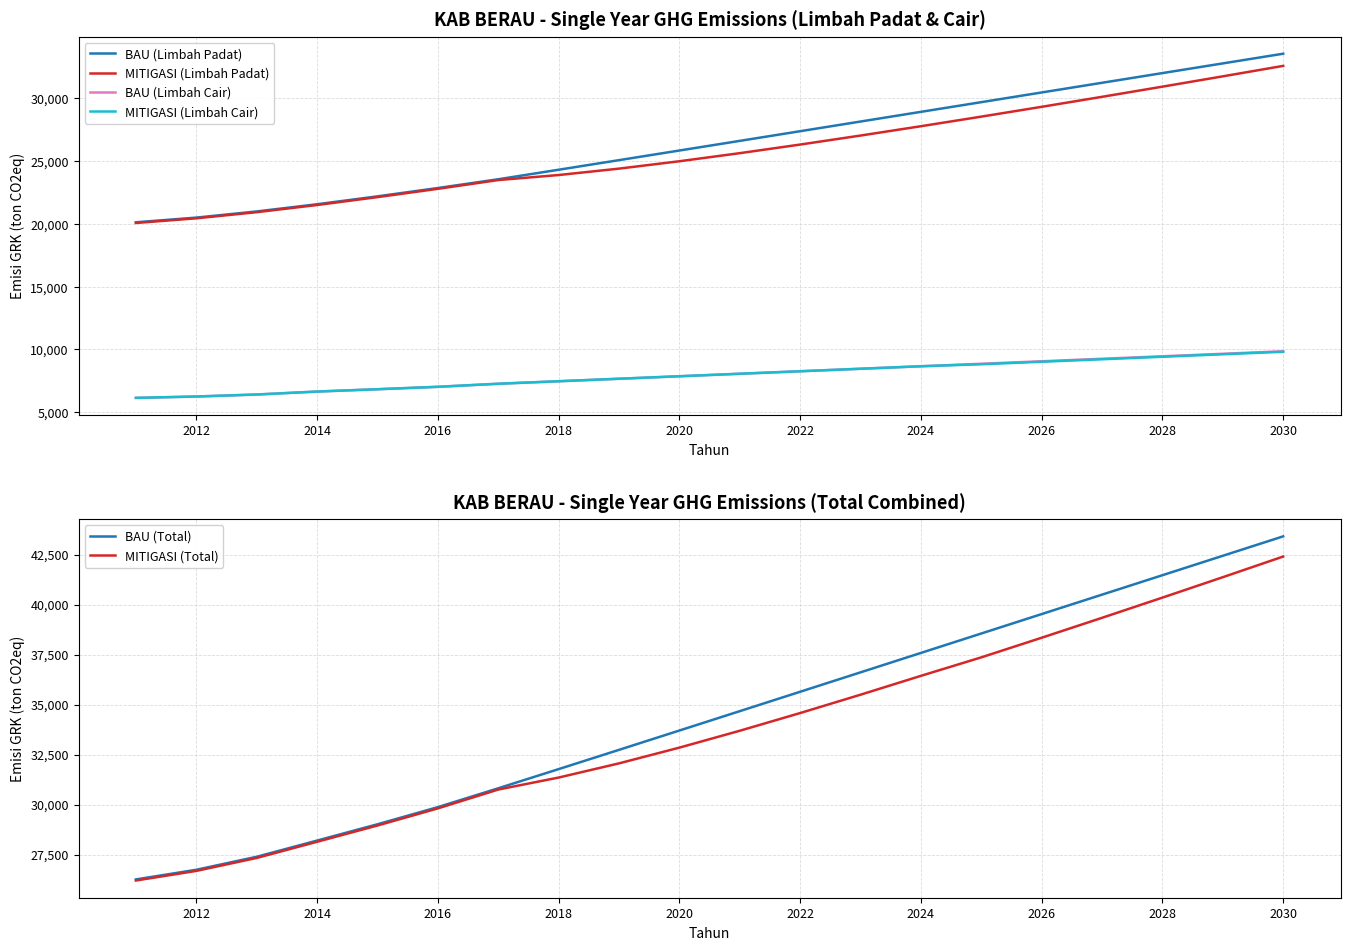

What is the approximate value of MITIGASI (Limbah Cair) at 2022?

8249.8